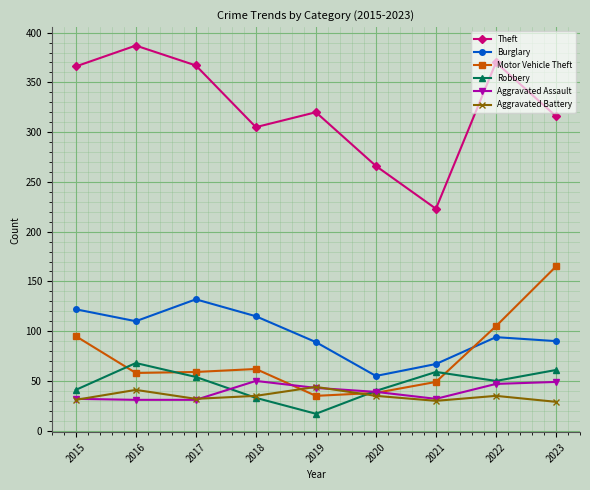

What is the spread (max minus min) of values at 2018?

272